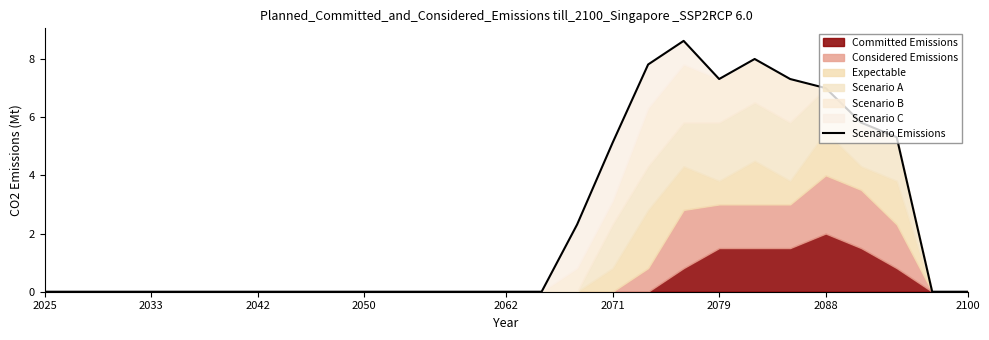

What is the label of the 21st point from the right?

2042